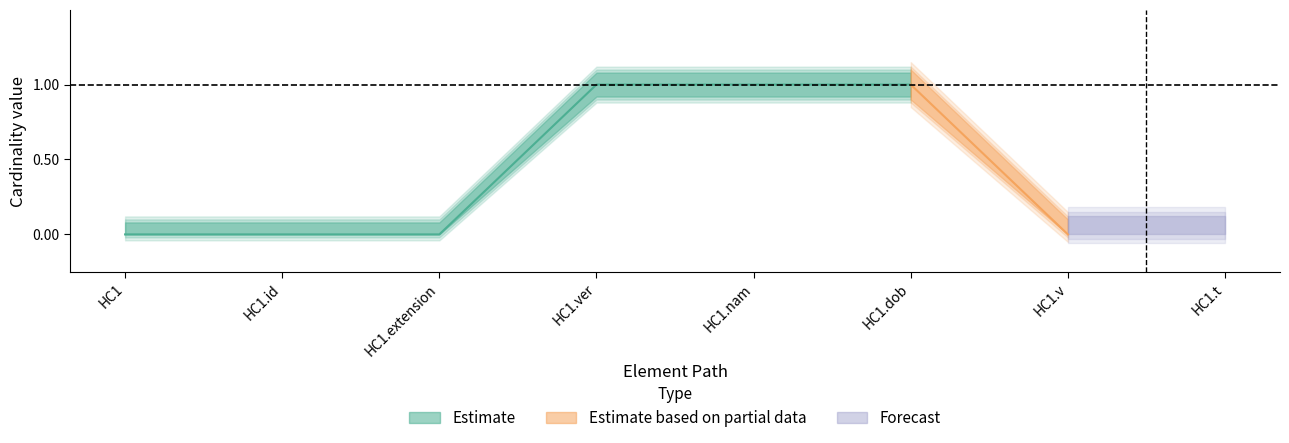

What is the label of the 7th point from the left?

HC1.v